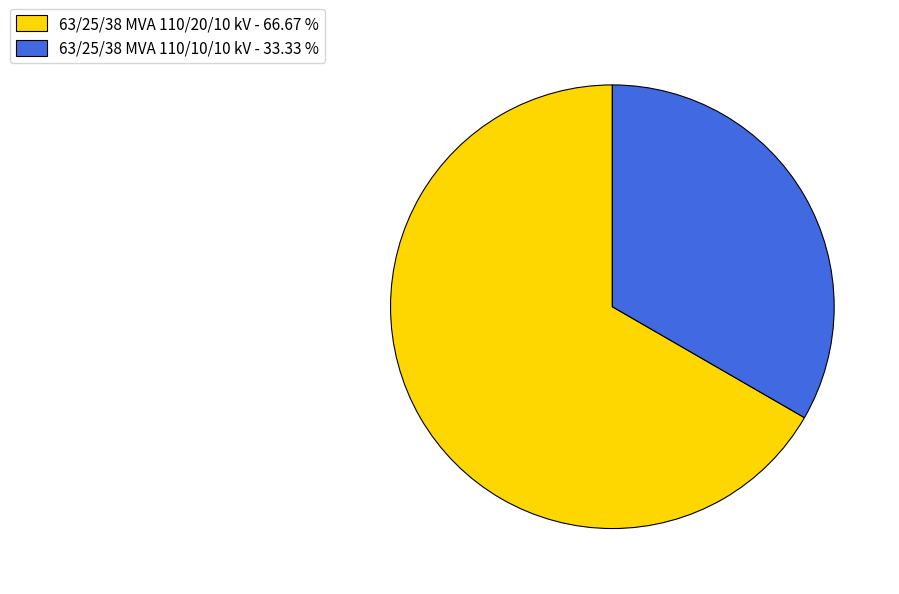

Which slice is the smallest?

63/25/38 MVA 110/10/10 kV